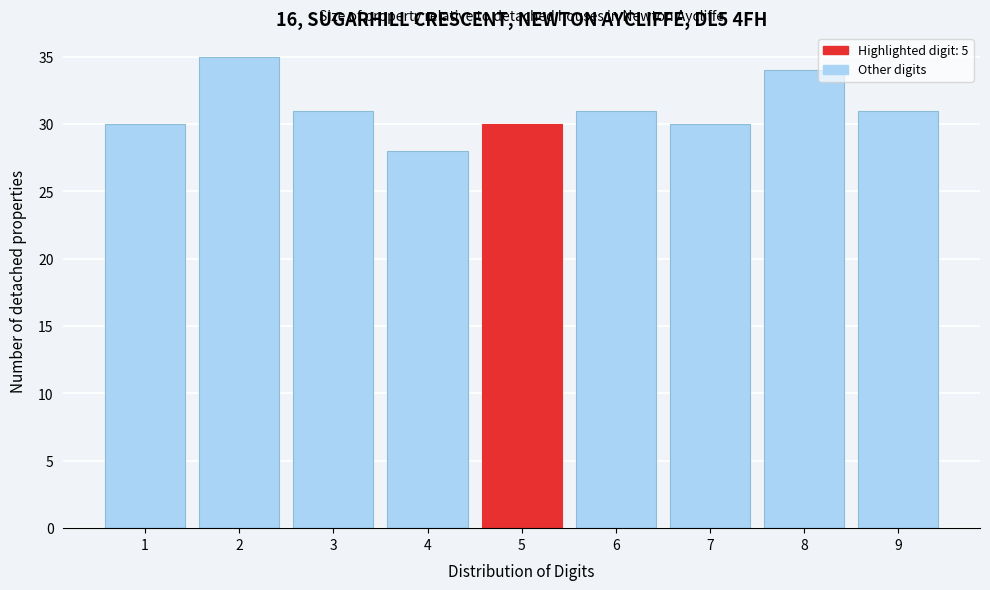

Reading left to right, list every bar in this chart as the range it spans on the x-axis followed by its height. The values are not printed on the chart, so give them approximately, as read against the axis.

0.5 to 1.5: 30
1.5 to 2.5: 35
2.5 to 3.5: 31
3.5 to 4.5: 28
4.5 to 5.5: 30
5.5 to 6.5: 31
6.5 to 7.5: 30
7.5 to 8.5: 34
8.5 to 9.5: 31